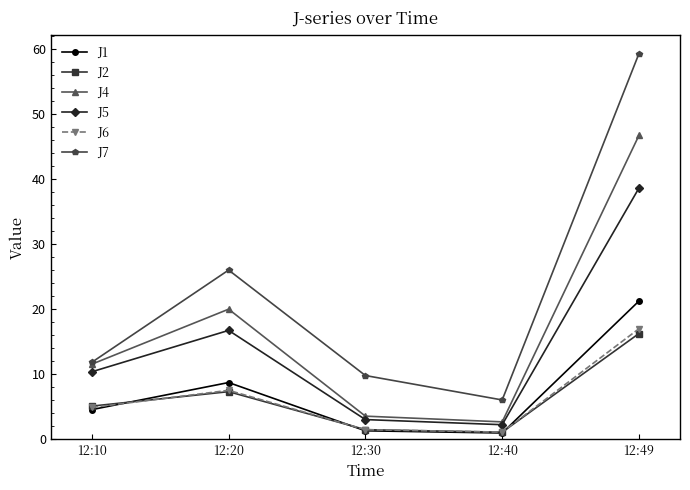

What is the sum of all J1 values?

36.9